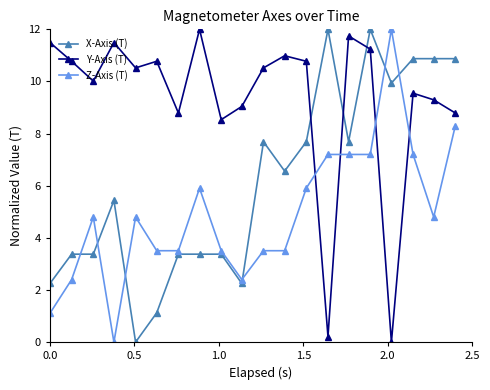

Which series ends up on top after the final intersection of Z-Axis (T) and Y-Axis (T)?

Y-Axis (T)